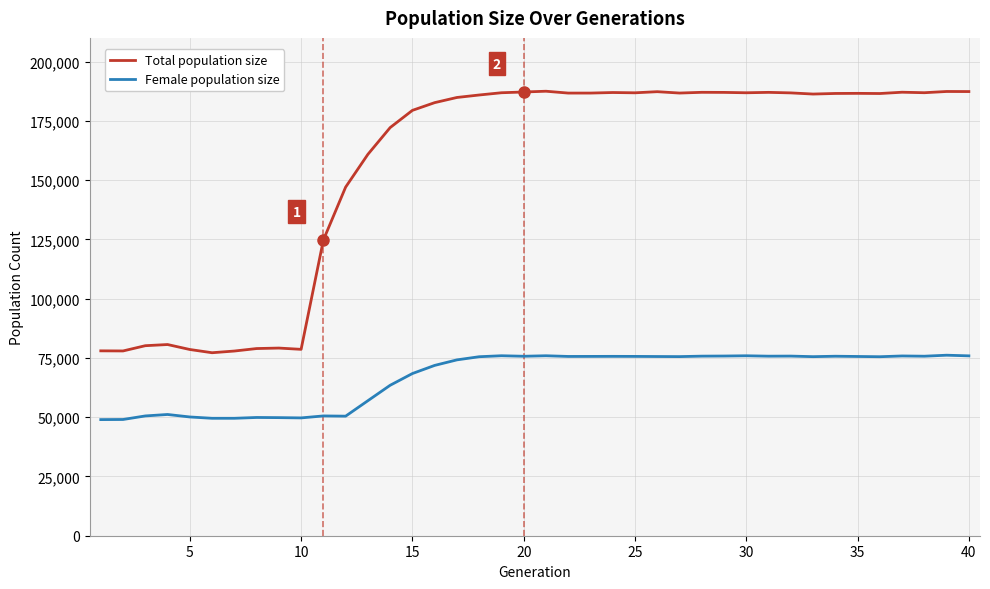

Rank the series by their maximum value, from highest to lowest.

Total population size, Female population size